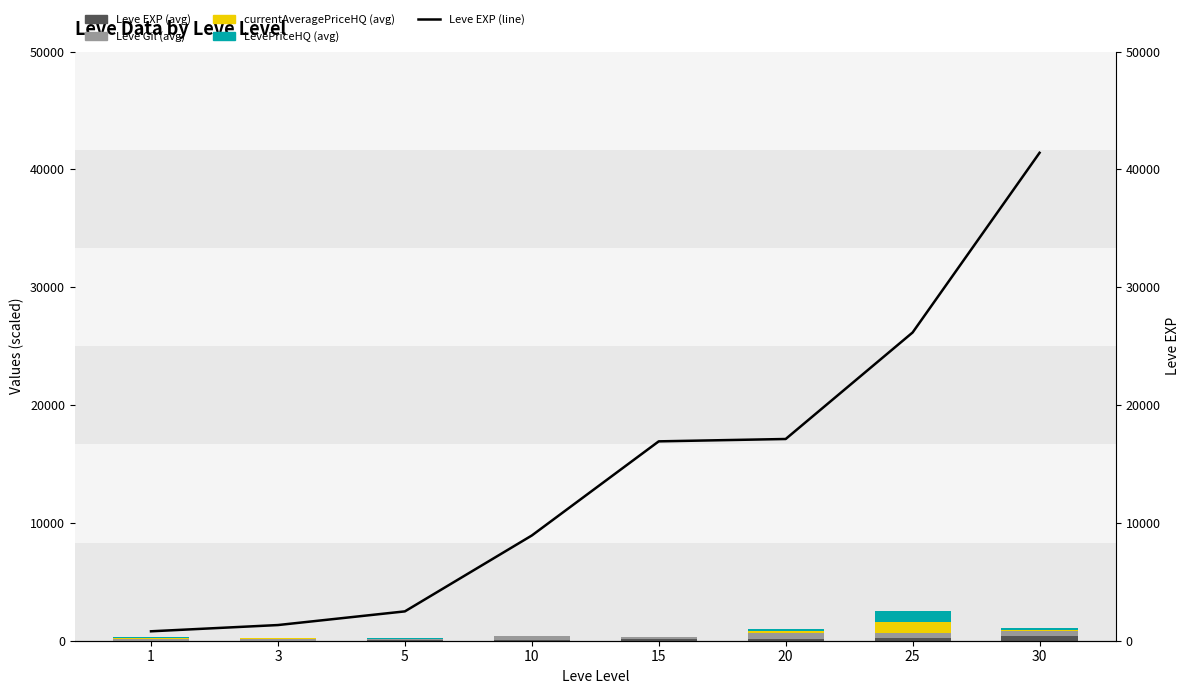

What is the sum of all LevePriceHQ (avg) values?

1508.6